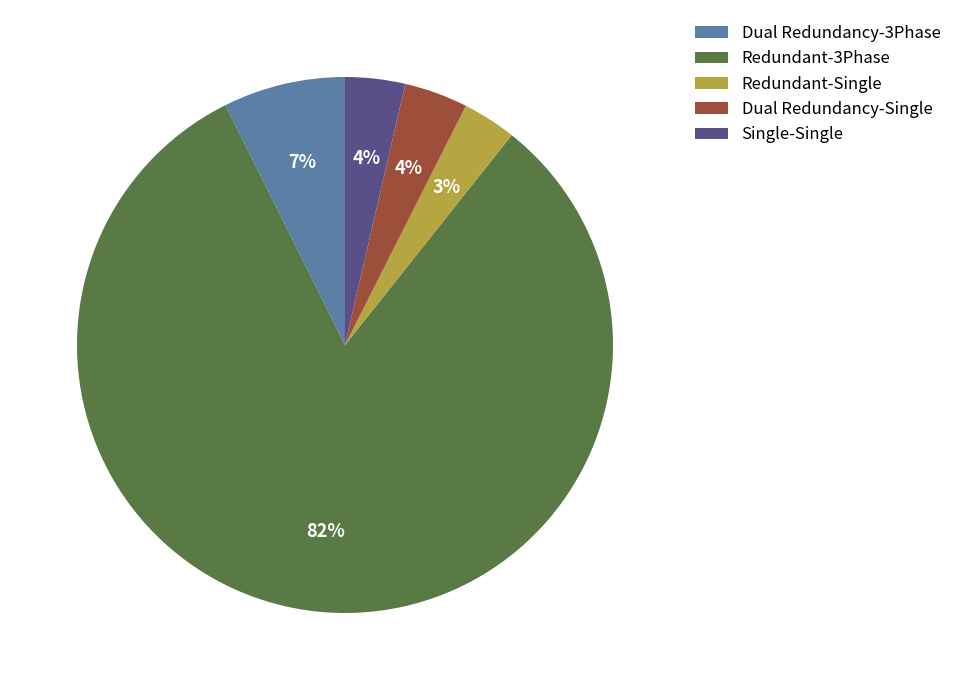

Which has a higher value, Dual Redundancy-Single or Redundant-Single?

Dual Redundancy-Single